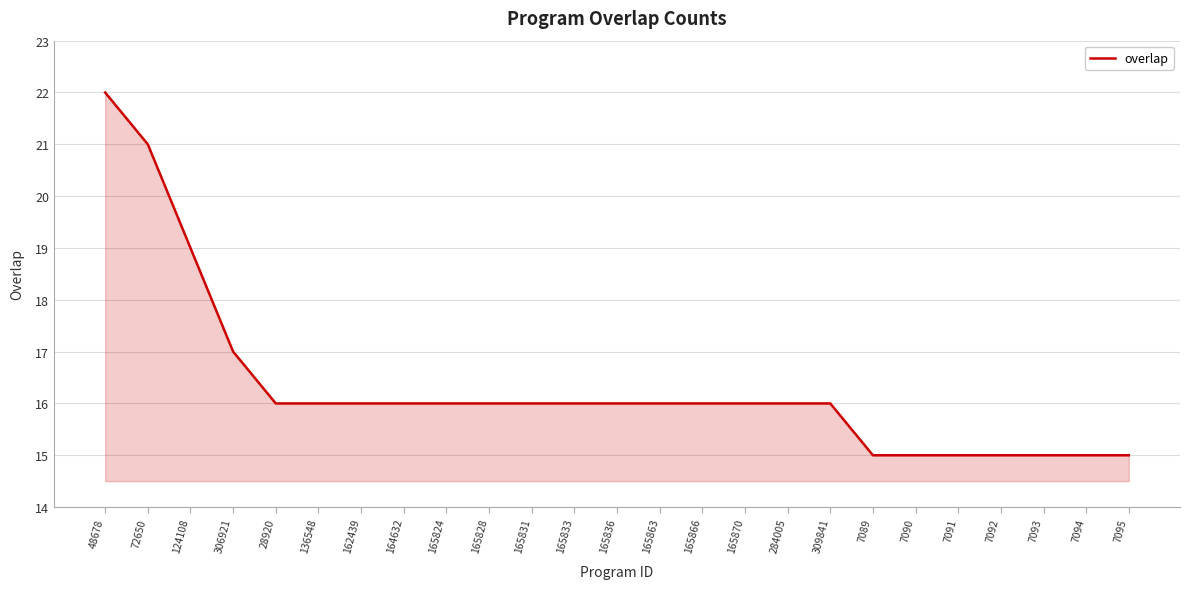

What position from the right is 28920?

21